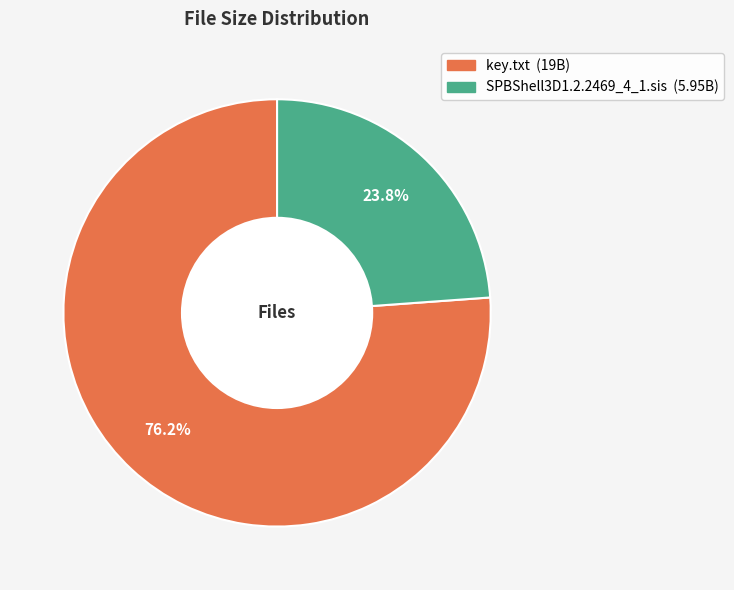

Is it true that SPBShell3D1.2.2469_4_1.sis is 16% of the pie?

False